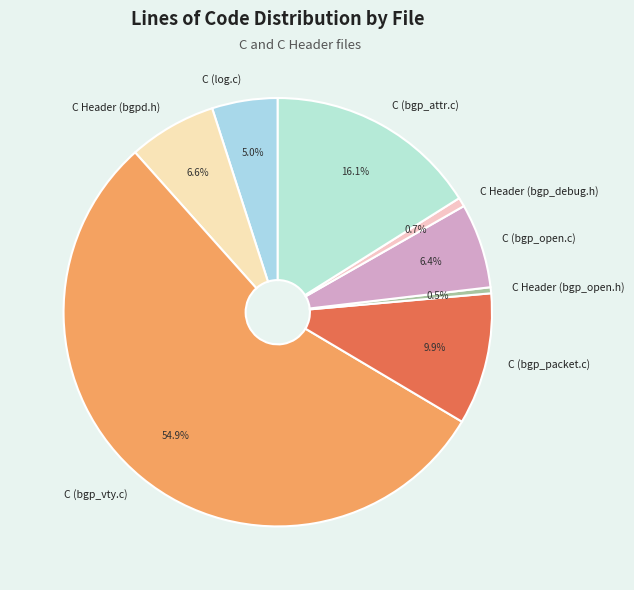

Which slice is the largest?

C (bgp_vty.c)